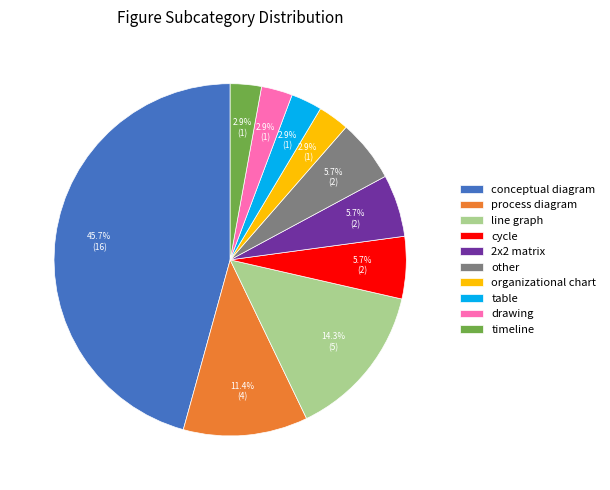

Count the number of slices in the pie.

10